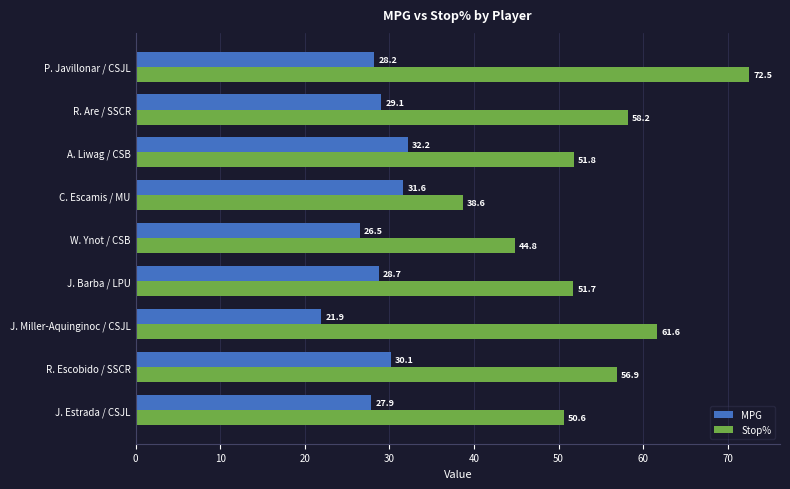

Which series has the largest range (max minus min)?

Stop%